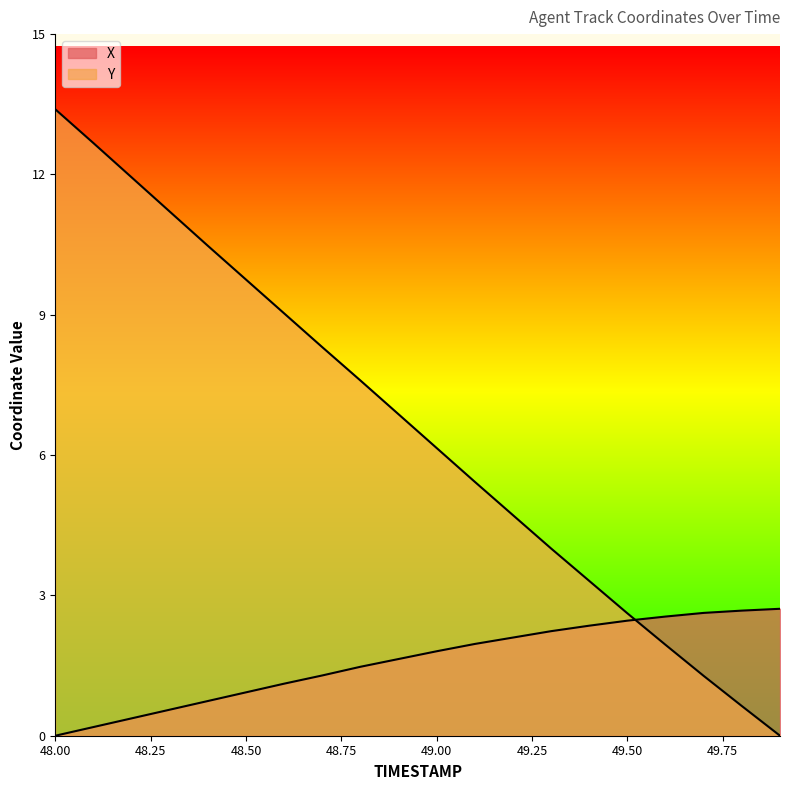

How many series are shown in this chart?

2